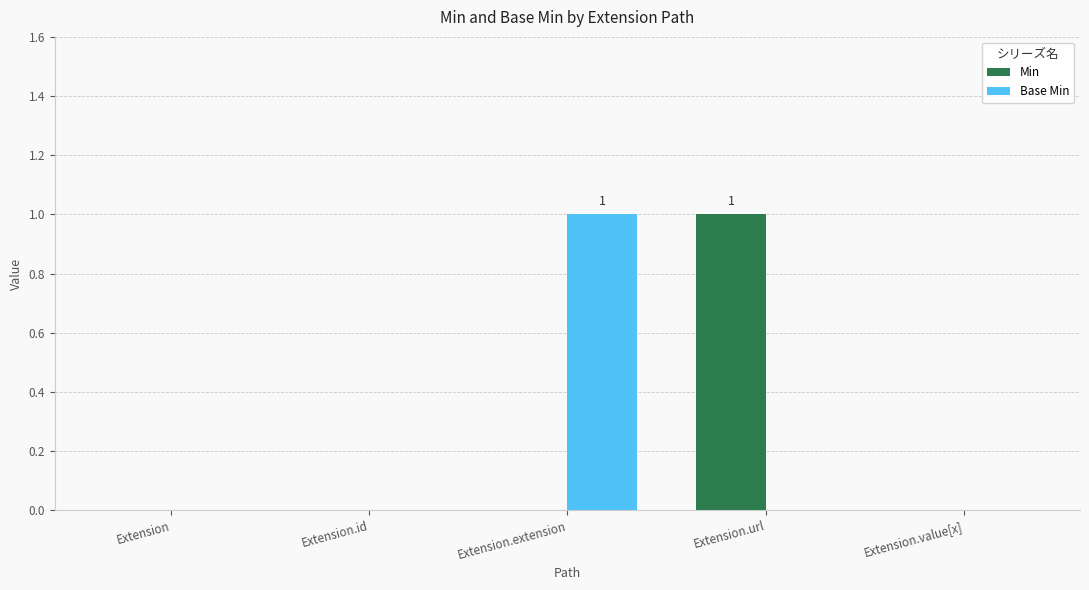

Reading left to right, extract all data points from this chart.

Min: 0	0	0	1	0
Base Min: 0	0	1	0	0